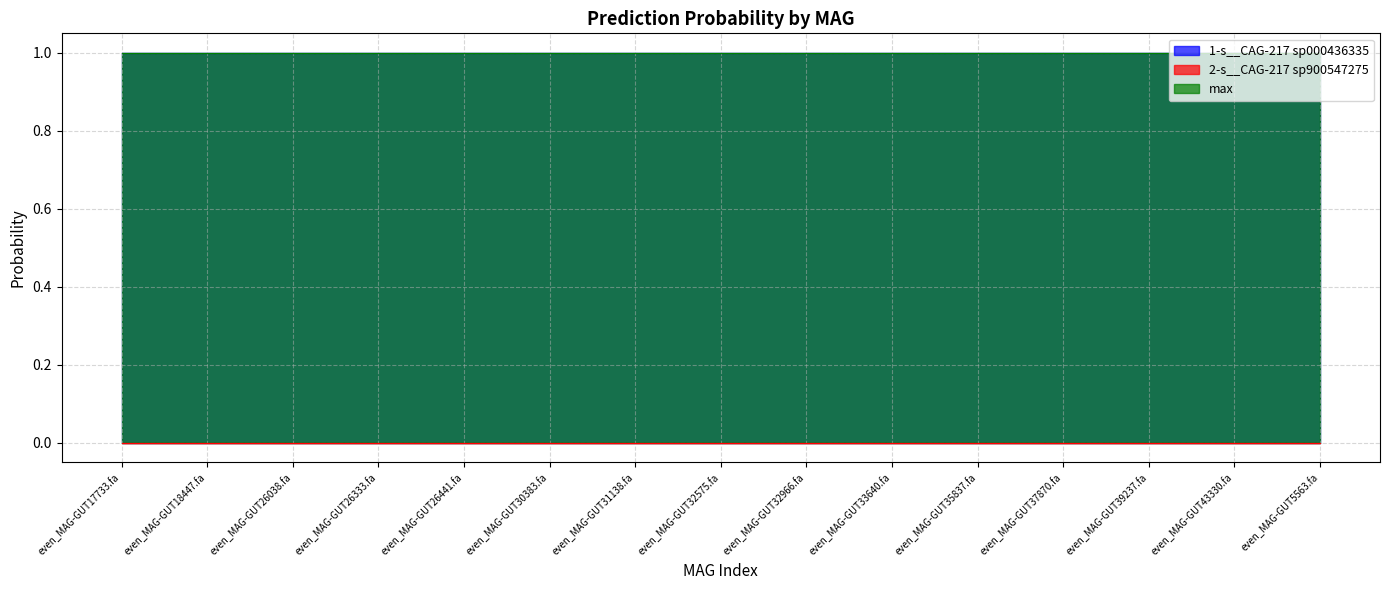

Is the value of max at even_MAG-GUT17733.fa greater than the value of 1-s__CAG-217 sp000436335 at even_MAG-GUT35837.fa?

No